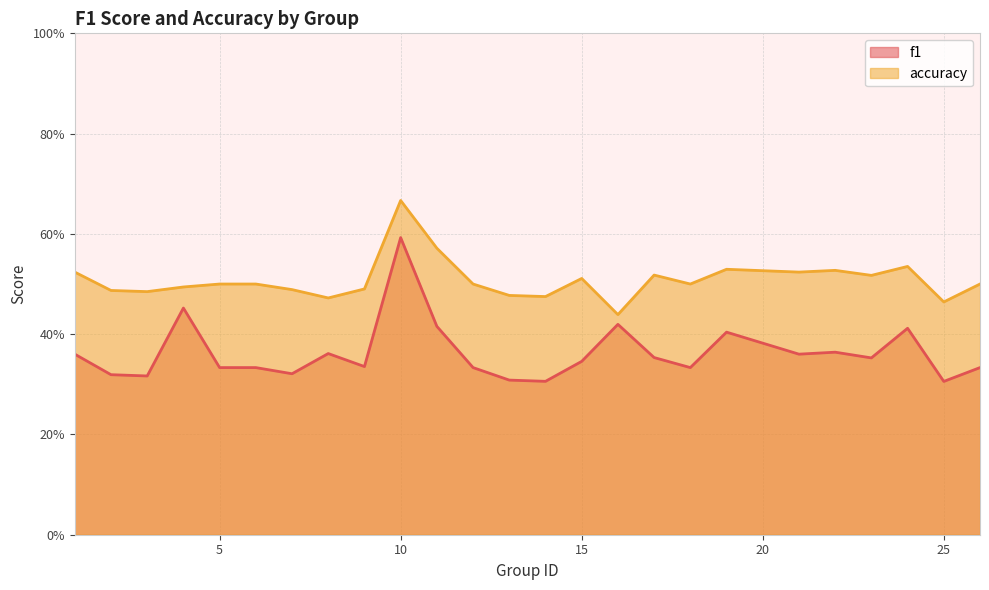

Is the value of f1 at 24 greater than the value of accuracy at 23?

No